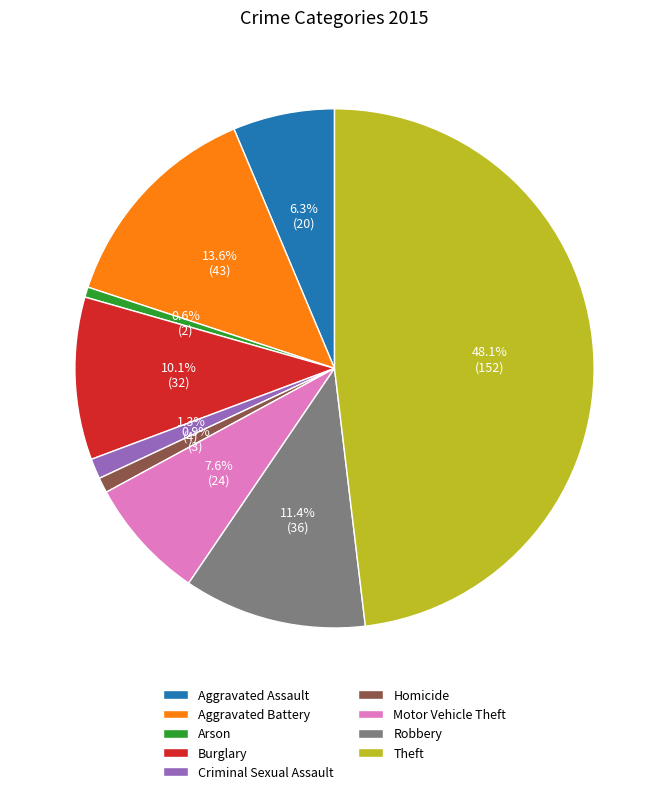

To the nearest percent, what is the combined percentage of Arson and Burglary?

11%